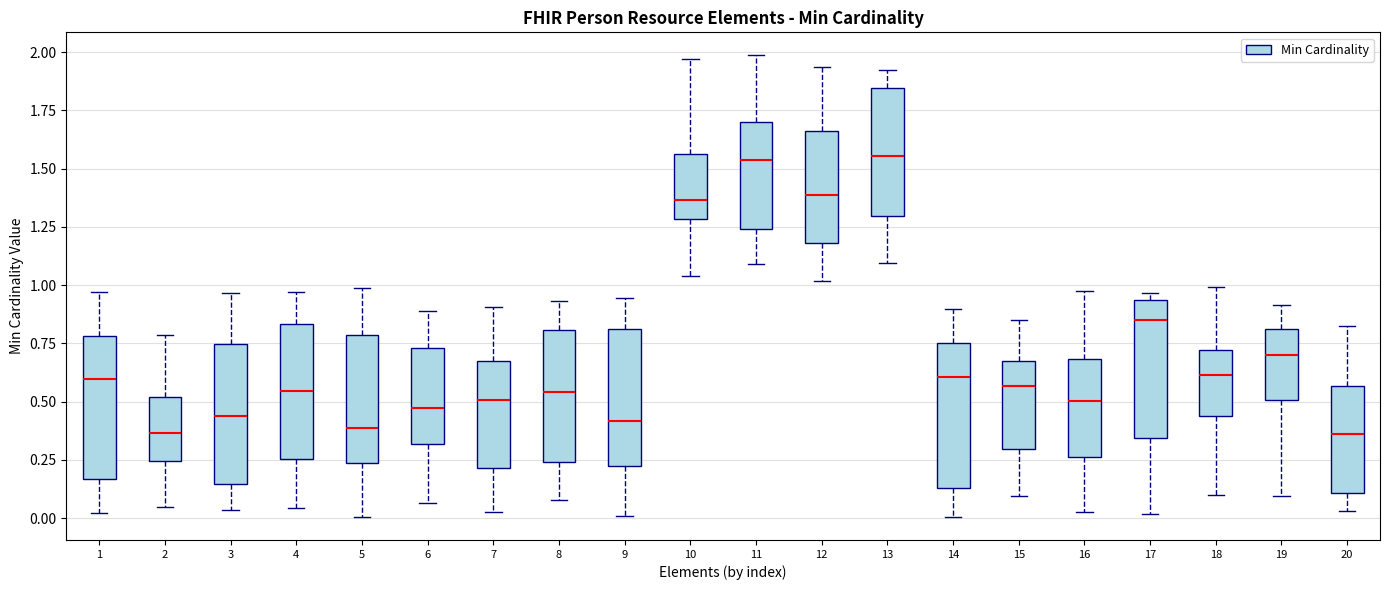

Reading left to right, transcribe this box plot: for each box, give where its median line is, the range the box spans, and where its two whiskers end, as read against the y-axis. The values are not printed on the chart, so give them approximately, as read against the axis.

1: median 0.60, box 0.15 to 0.80, whiskers 0.00 to 0.95
2: median 0.35, box 0.25 to 0.50, whiskers 0.05 to 0.80
3: median 0.45, box 0.15 to 0.75, whiskers 0.05 to 0.95
4: median 0.55, box 0.25 to 0.85, whiskers 0.05 to 0.95
5: median 0.40, box 0.25 to 0.80, whiskers 0.00 to 1.00
6: median 0.45, box 0.30 to 0.75, whiskers 0.05 to 0.90
7: median 0.50, box 0.20 to 0.65, whiskers 0.05 to 0.90
8: median 0.55, box 0.25 to 0.80, whiskers 0.10 to 0.95
9: median 0.40, box 0.25 to 0.80, whiskers 0.00 to 0.95
10: median 1.35, box 1.30 to 1.55, whiskers 1.05 to 1.95
11: median 1.55, box 1.25 to 1.70, whiskers 1.10 to 2.00
12: median 1.40, box 1.20 to 1.65, whiskers 1.00 to 1.95
13: median 1.55, box 1.30 to 1.85, whiskers 1.10 to 1.90
14: median 0.60, box 0.15 to 0.75, whiskers 0.00 to 0.90
15: median 0.55, box 0.30 to 0.65, whiskers 0.10 to 0.85
16: median 0.50, box 0.25 to 0.70, whiskers 0.00 to 0.95
17: median 0.85, box 0.35 to 0.95, whiskers 0.00 to 0.95 (just above the box's upper edge)
18: median 0.60, box 0.45 to 0.70, whiskers 0.10 to 1.00
19: median 0.70, box 0.50 to 0.80, whiskers 0.10 to 0.90
20: median 0.35, box 0.10 to 0.55, whiskers 0.05 to 0.80